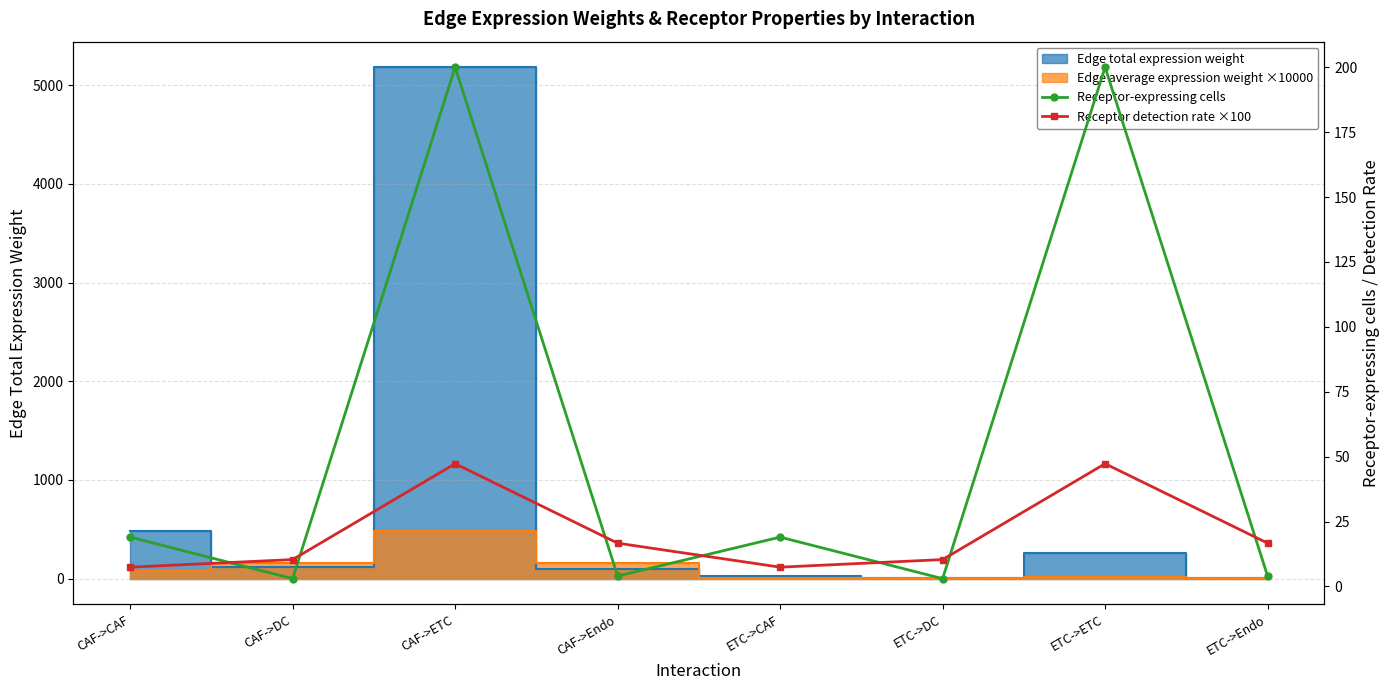

After their last crossing, which series has the higher values: Receptor-expressing cells or Receptor detection rate ×100?

Receptor detection rate ×100